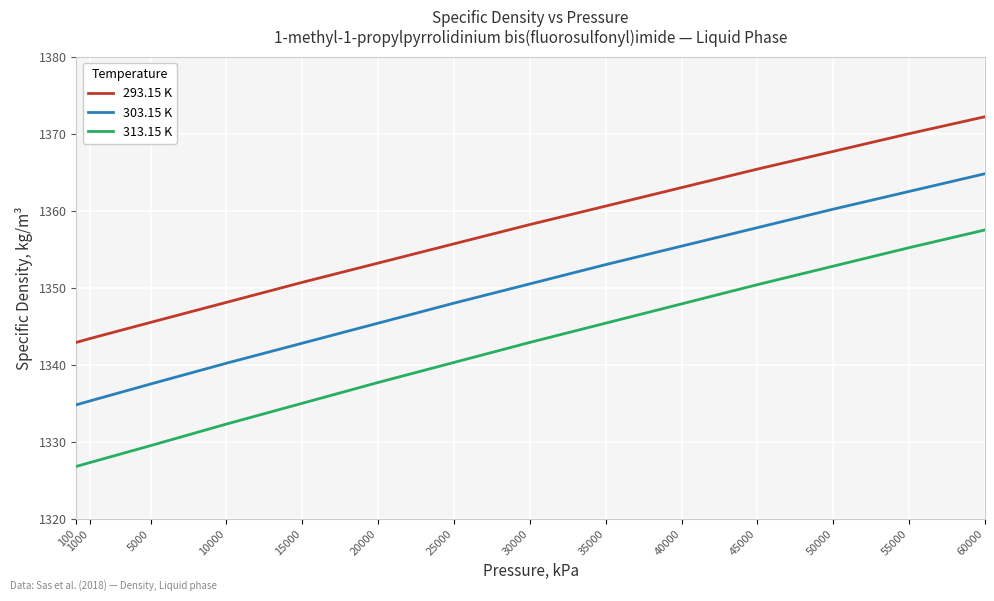

The 303.15 K series shows 2016.7 at 35000. True or false?

False